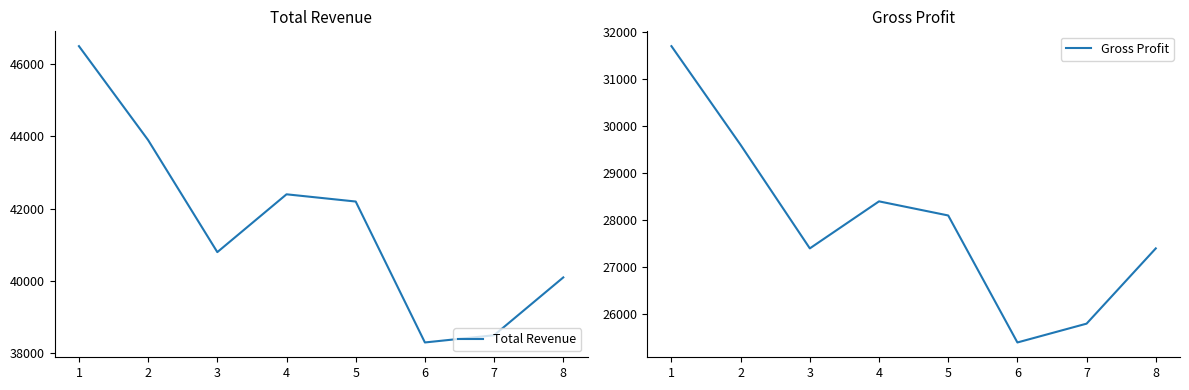

What is the total value across all series at 6?

63700